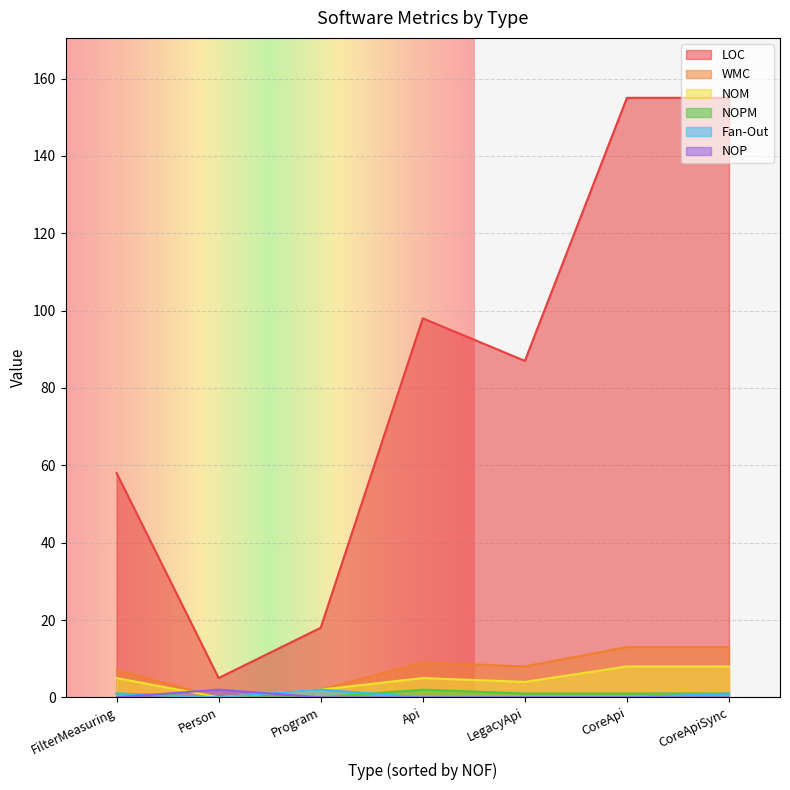

How many values in NOP are above zero?

1